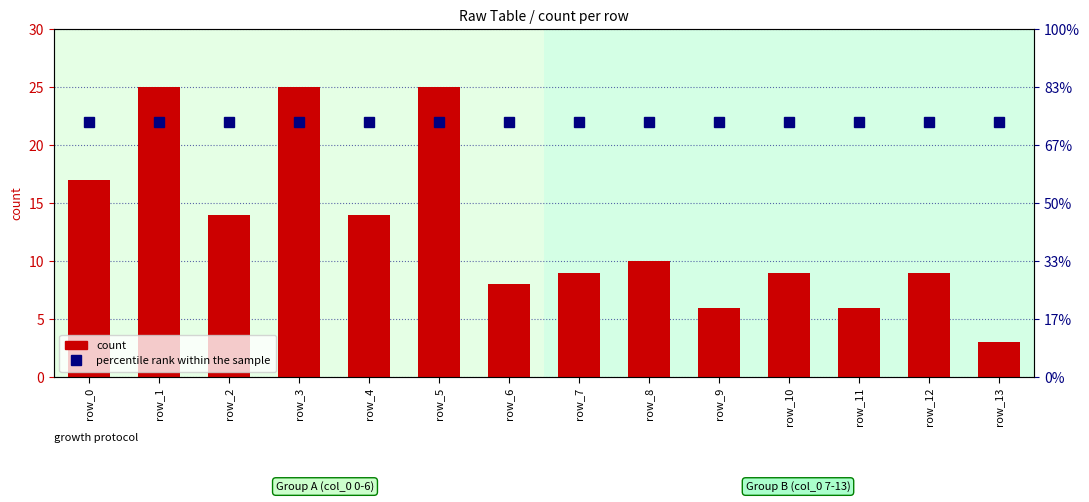

Is the value of percentile rank within the sample at row_10 greater than the value of count at row_10?

Yes